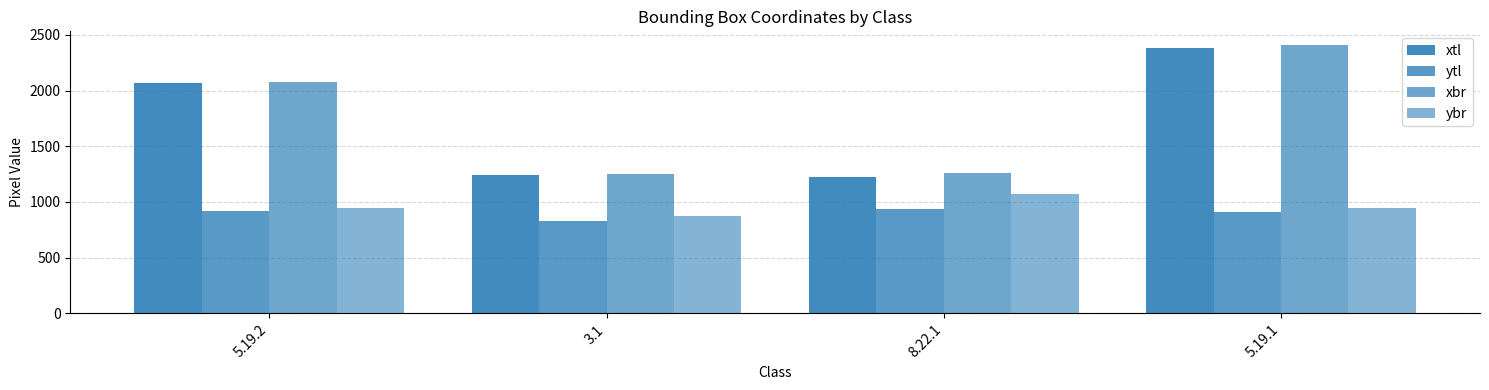

At 5.19.2, list the series in order from smallest to largest.

ytl, ybr, xtl, xbr